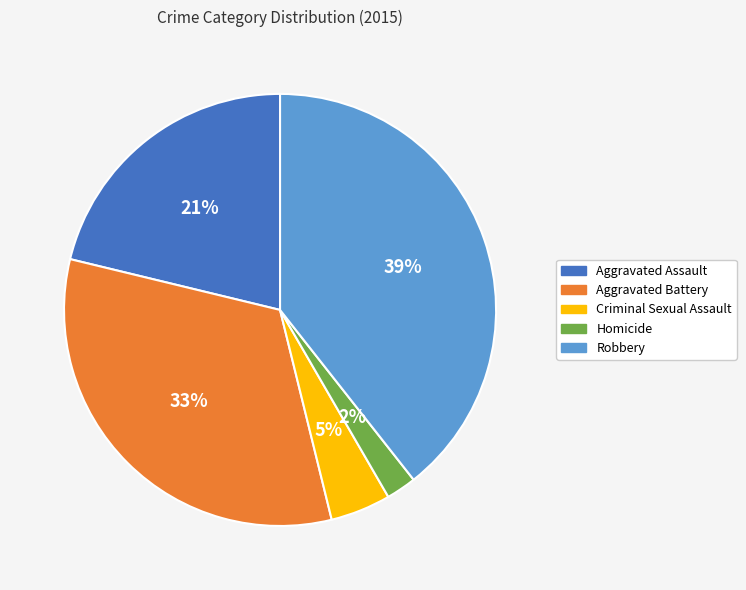

To the nearest percent, what is the combined percentage of Criminal Sexual Assault and Homicide?

7%